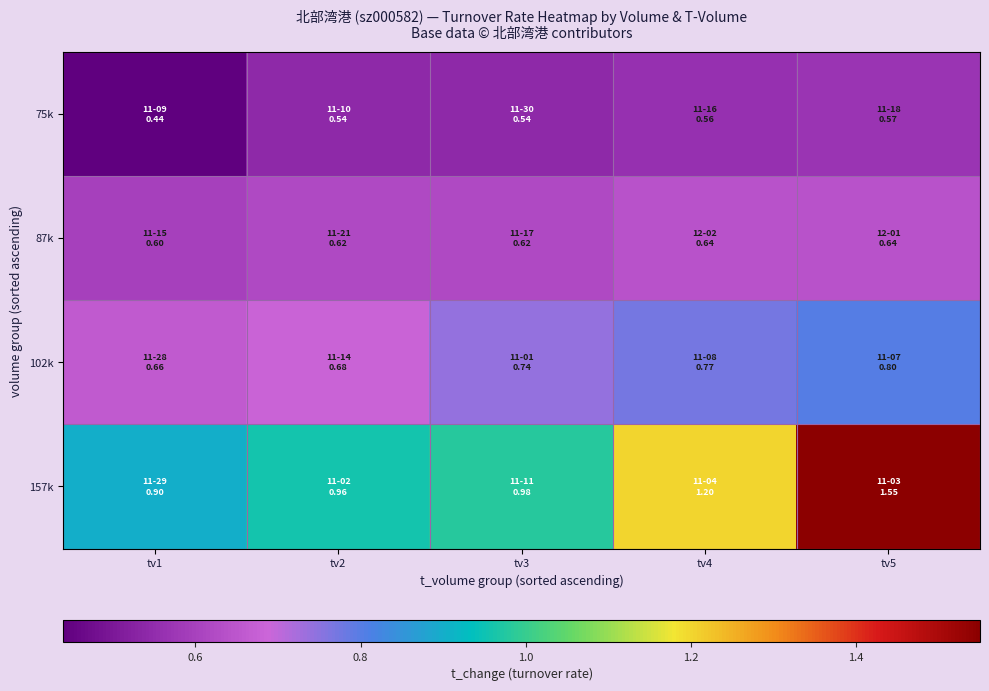

At tv1, list the series in order from smallest to largest.

75k, 87k, 102k, 157k